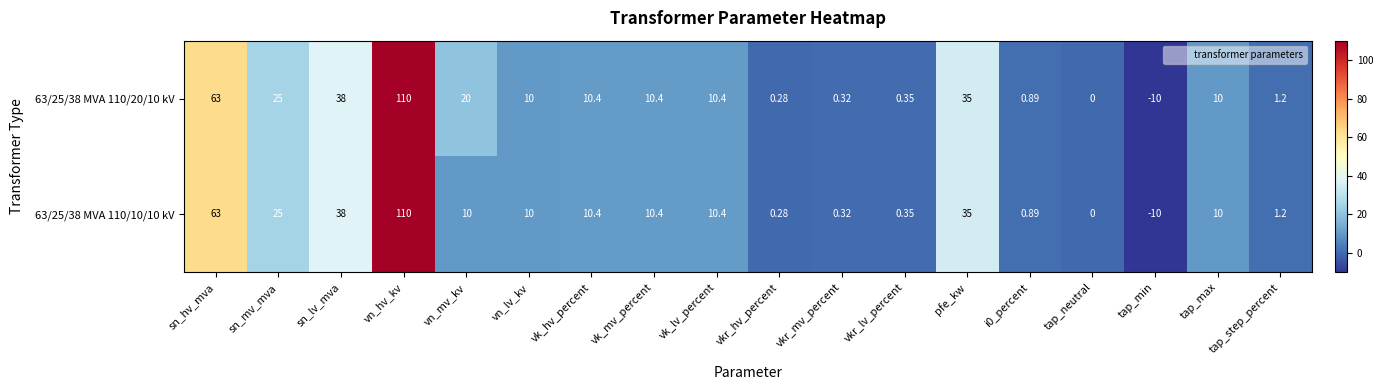

At which category is the sum across all series the highest?

vn_hv_kv